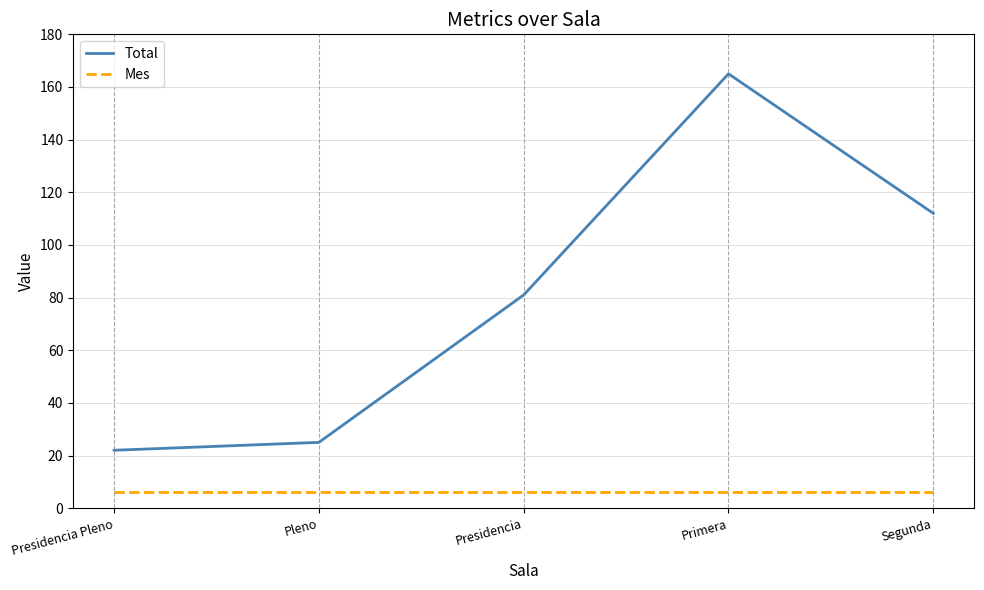

True or false: Mes and Total cross at least once.

False